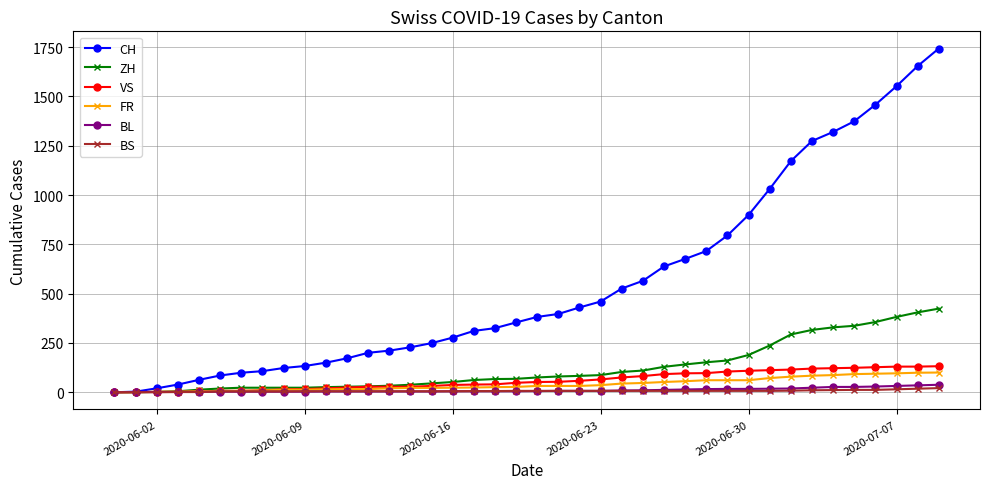

How many values in the BL series are below 6?

20